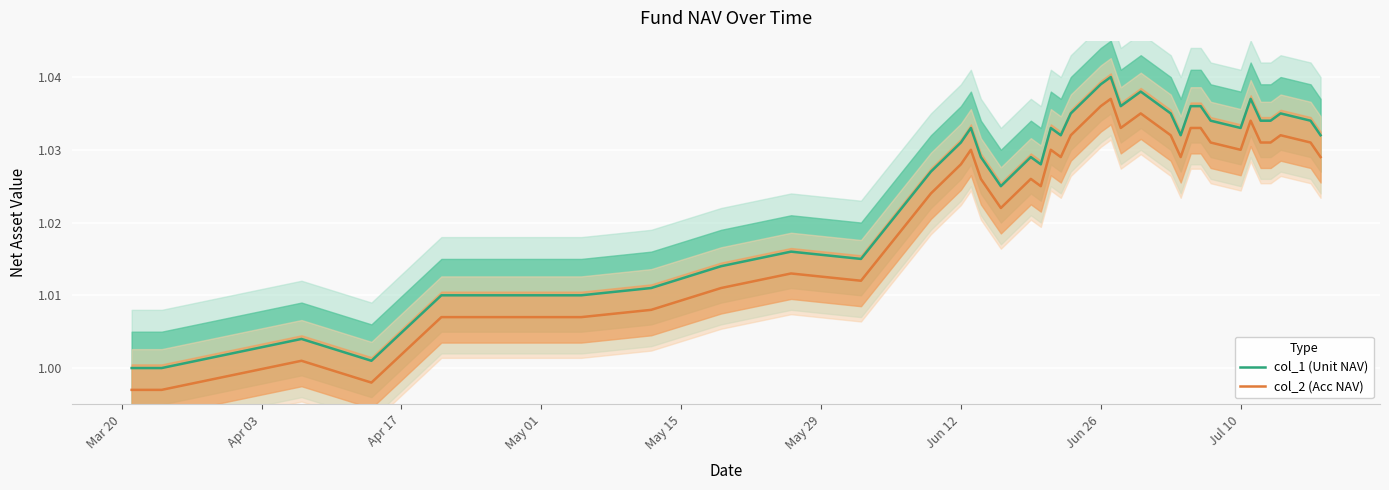

Is this an area chart (filled region under the line)?

No